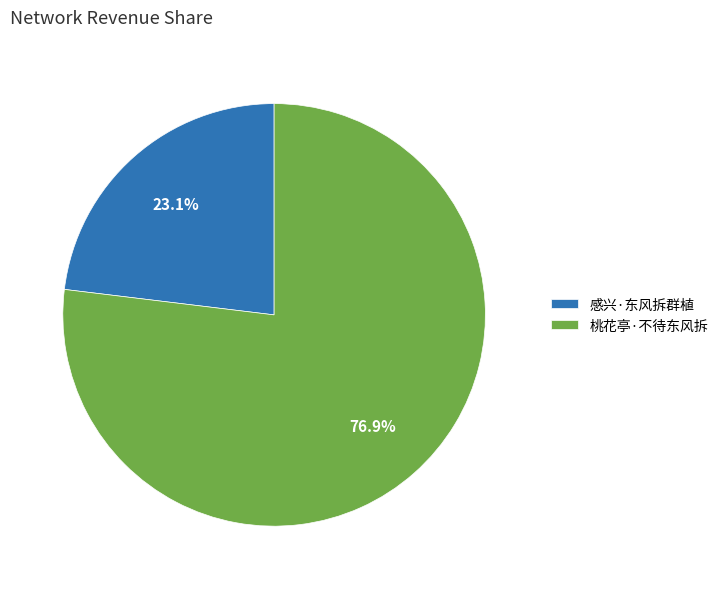

Does any single category account for the majority?

Yes